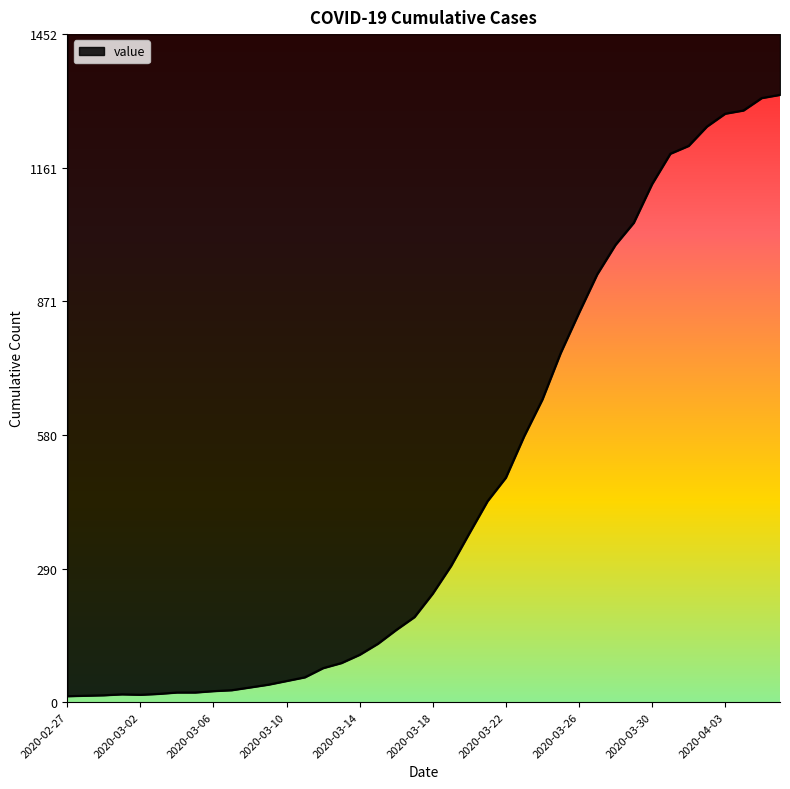

What is the maximum value shown in the chart?

1320